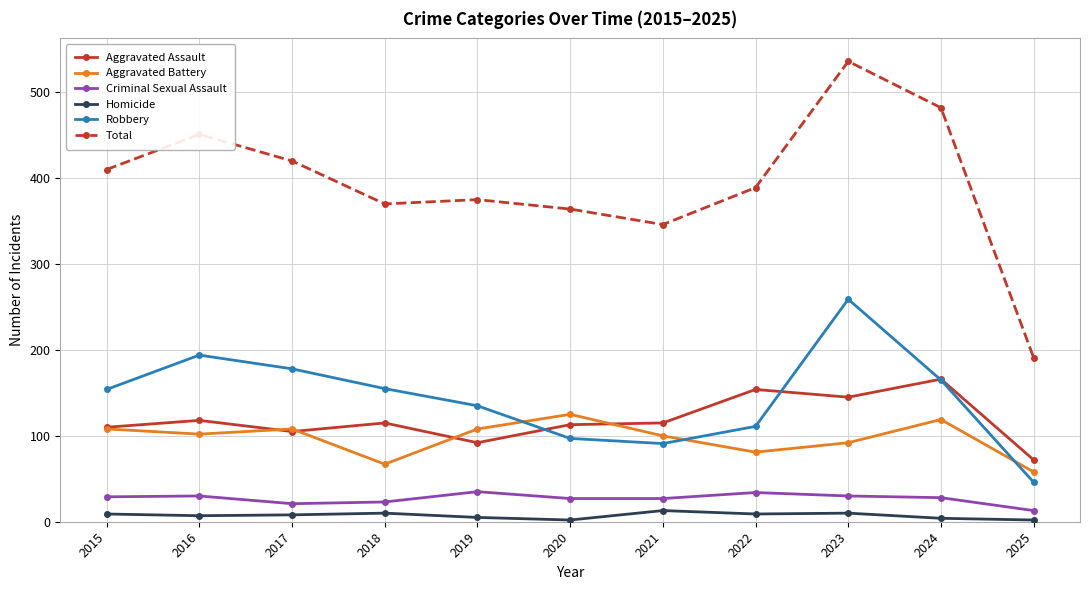

True or false: Aggravated Battery and Homicide intersect in this chart.

False